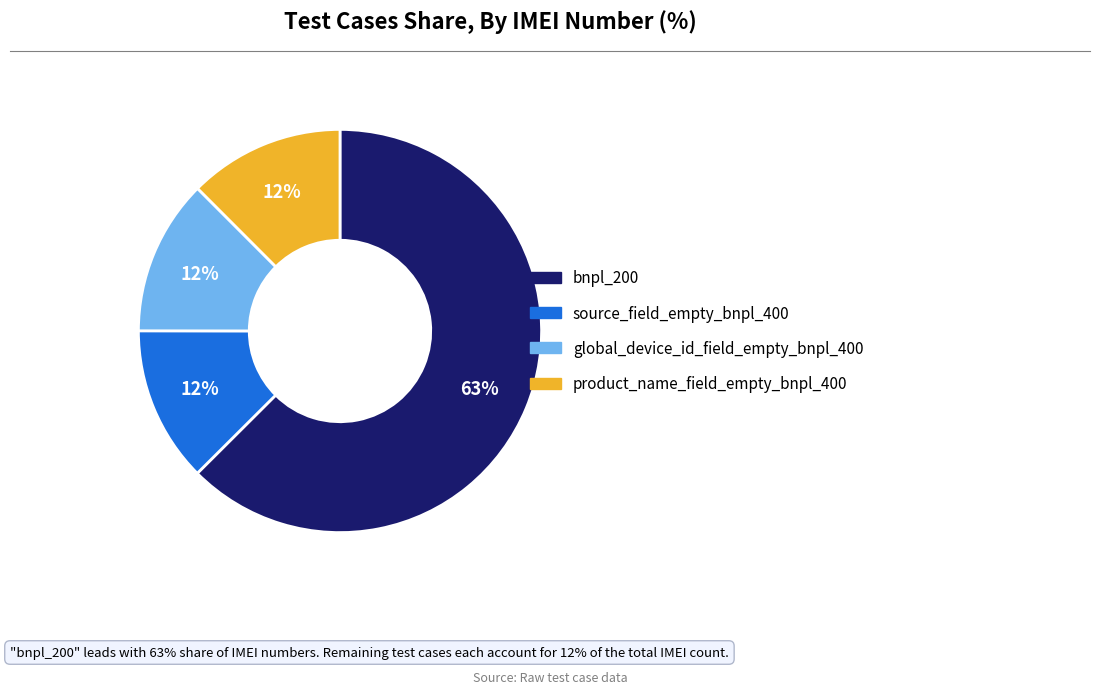

How many slices are in this pie chart?

4